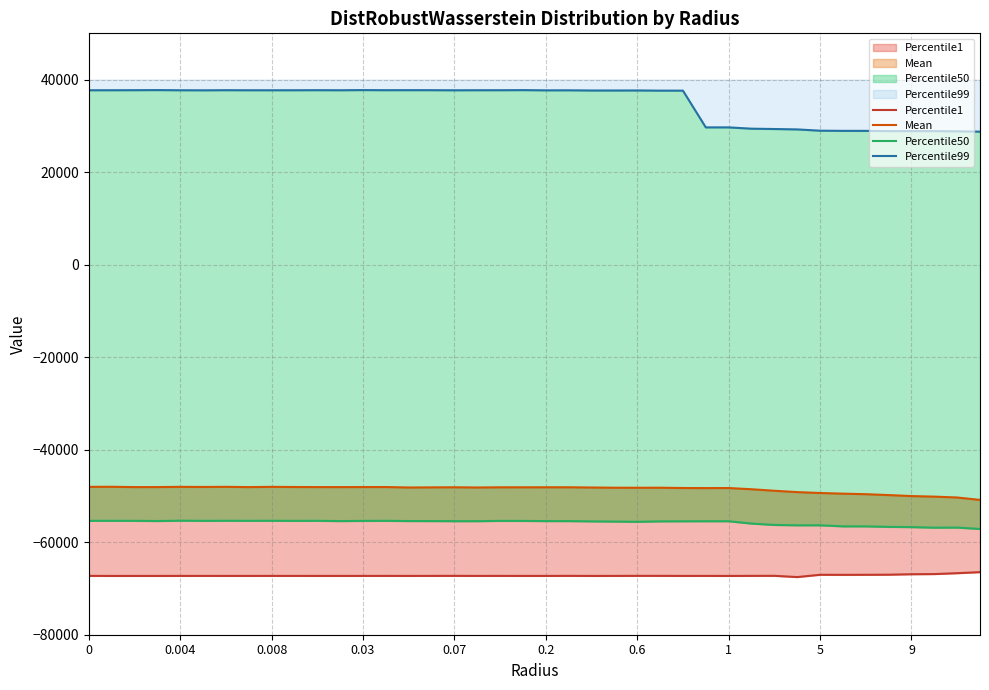

At how many categories does at least one series exceed 35940?

27